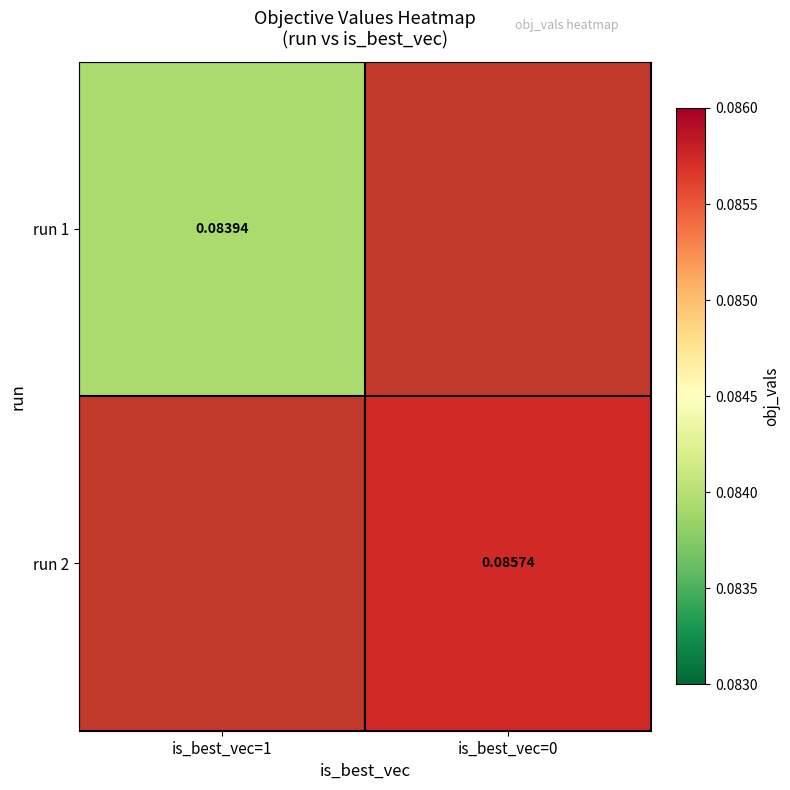

Count the number of categories in the chart.

2